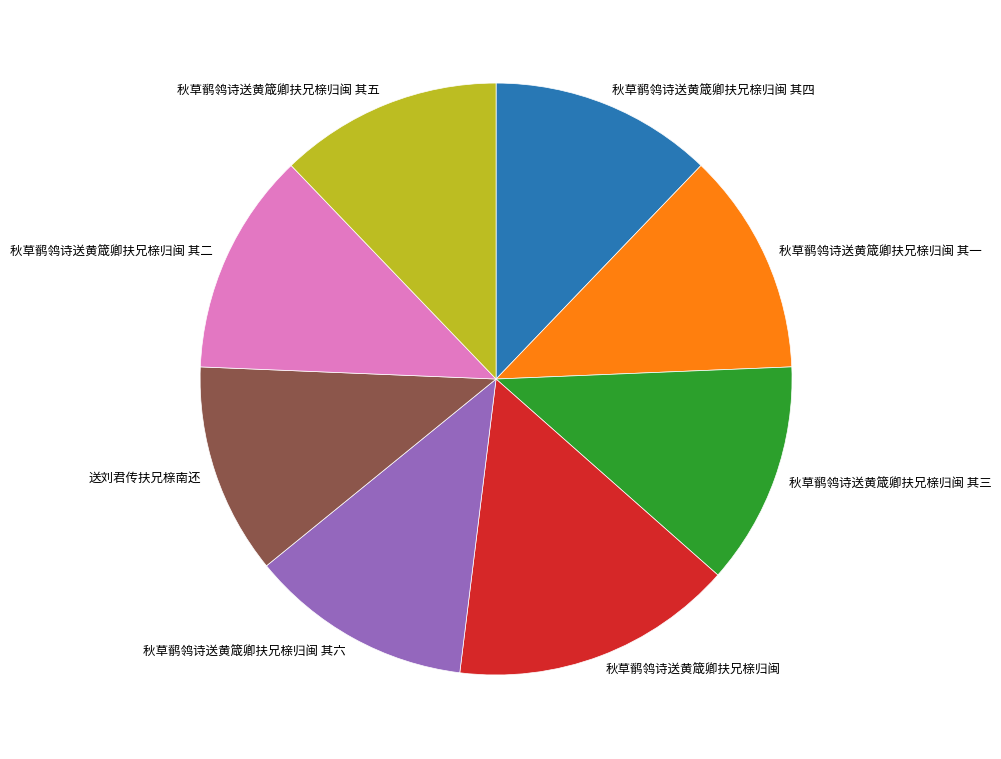

How many segments does this pie chart have?

8